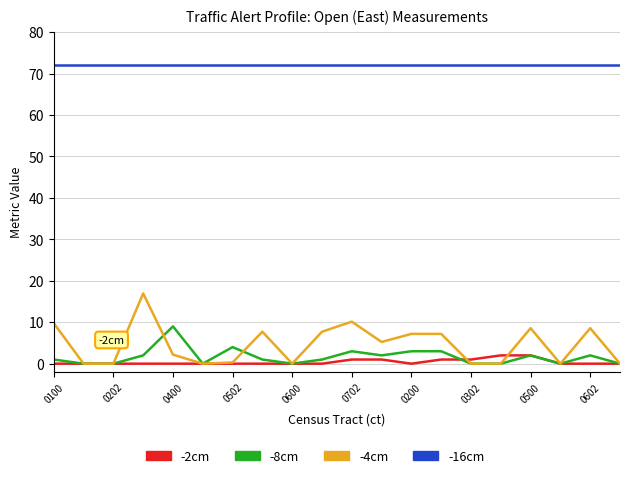

True or false: -4cm has more than 0 points higher than both neighbors.

True